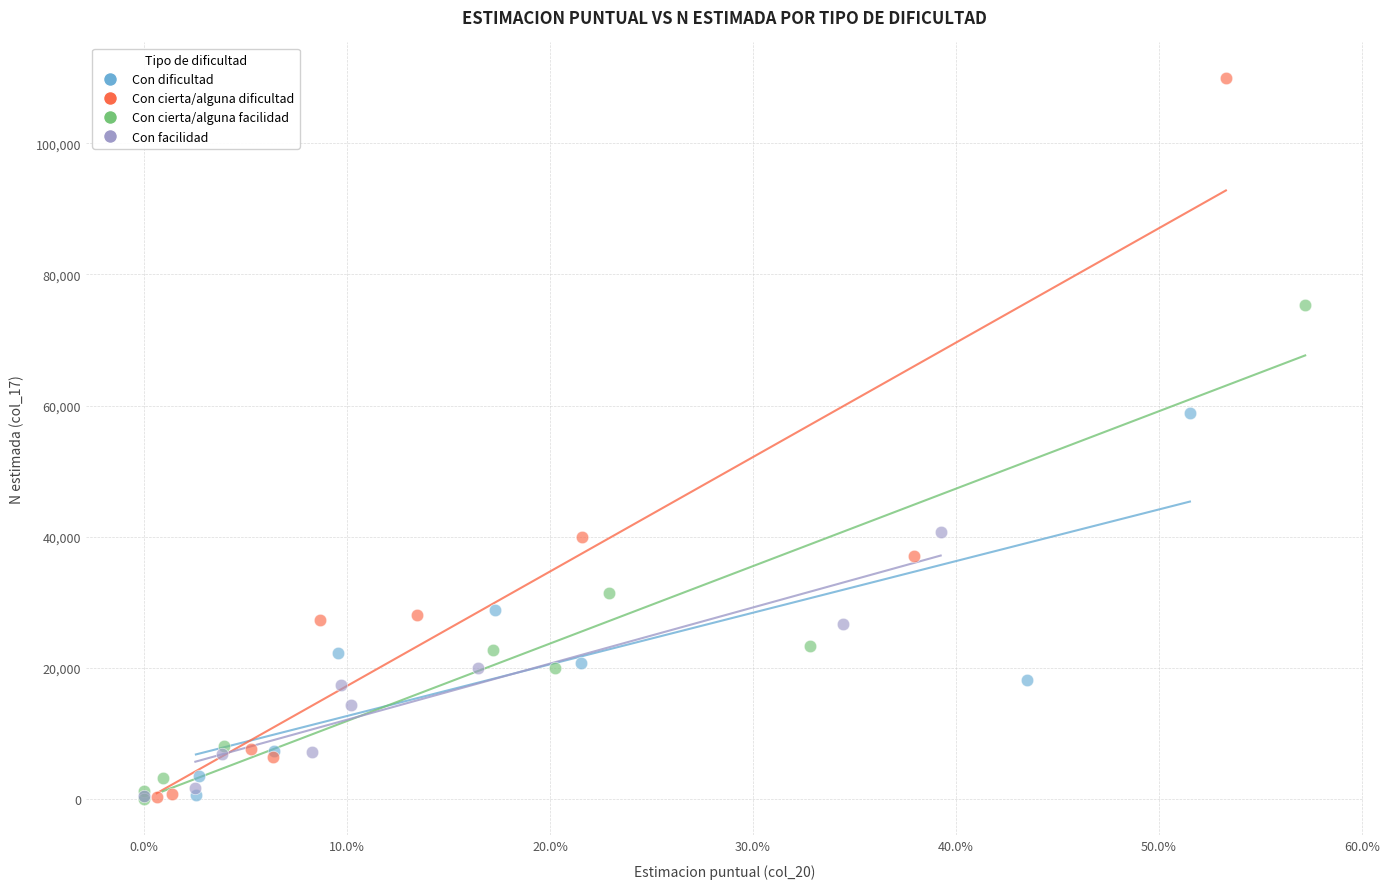

Which series has the widest spread of Y values?

Con cierta/alguna dificultad